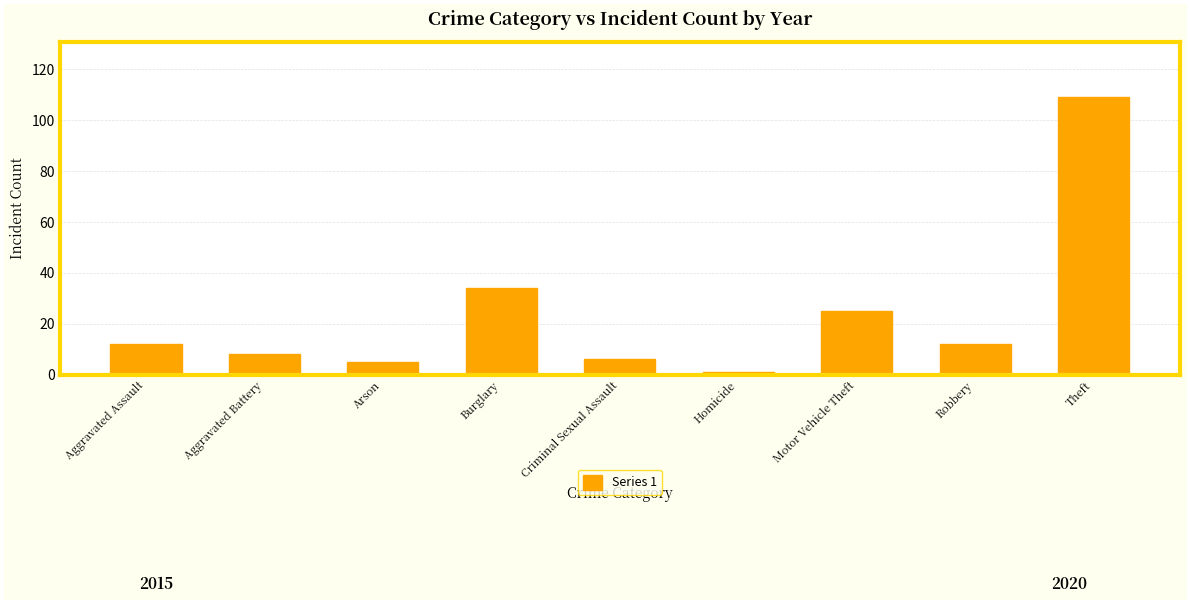

What is the ratio of the value at Motor Vehicle Theft to the value at Homicide?

25.0